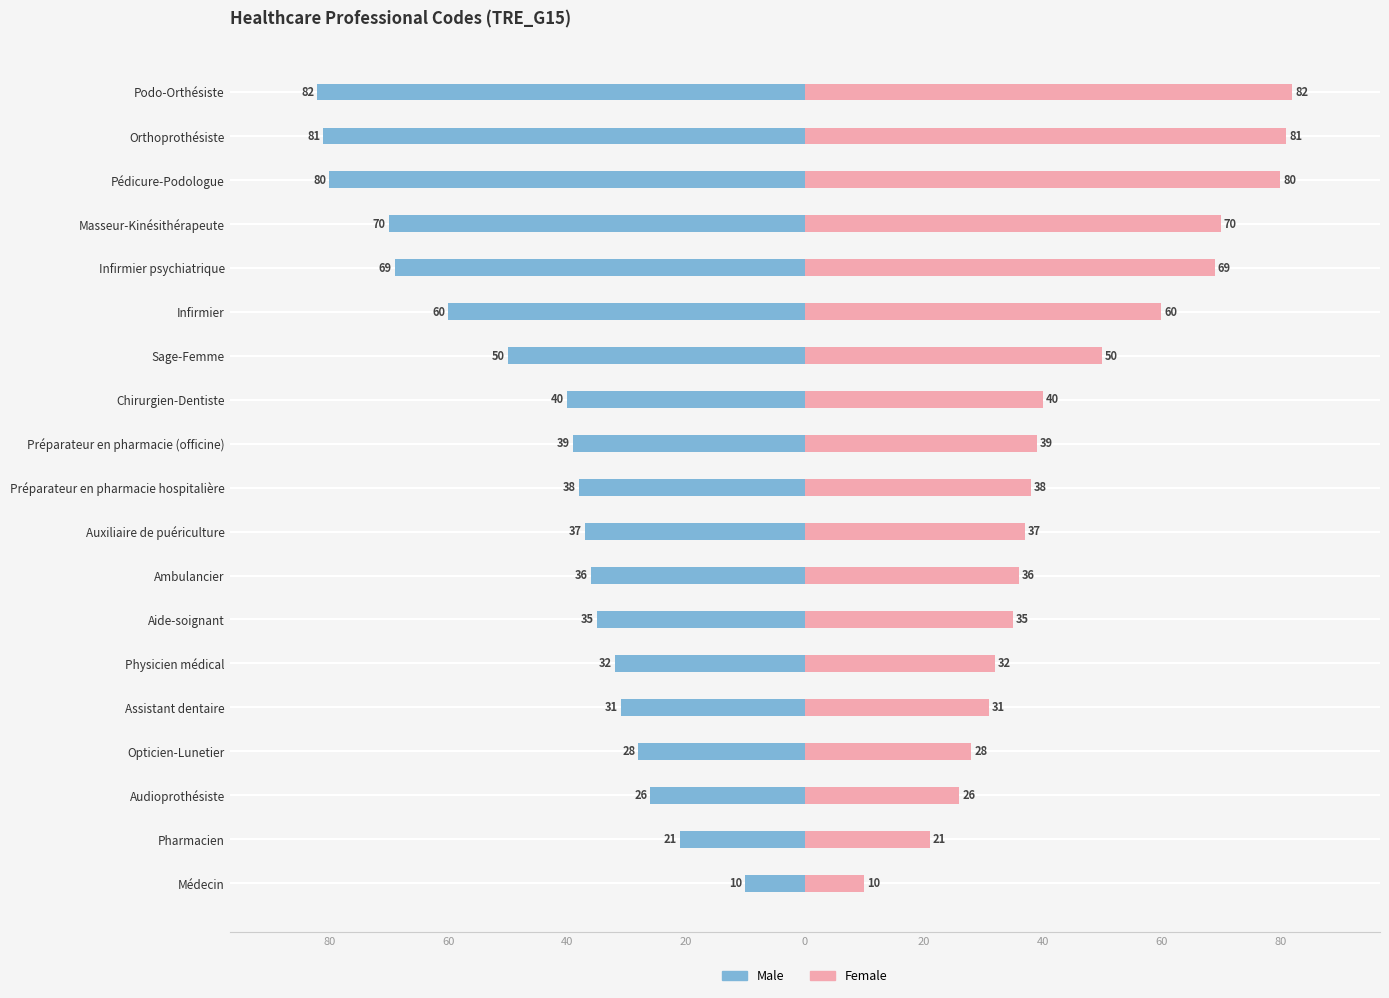

What is the sum of the Male values at Chirurgien-Dentiste and Sage-Femme?

-90